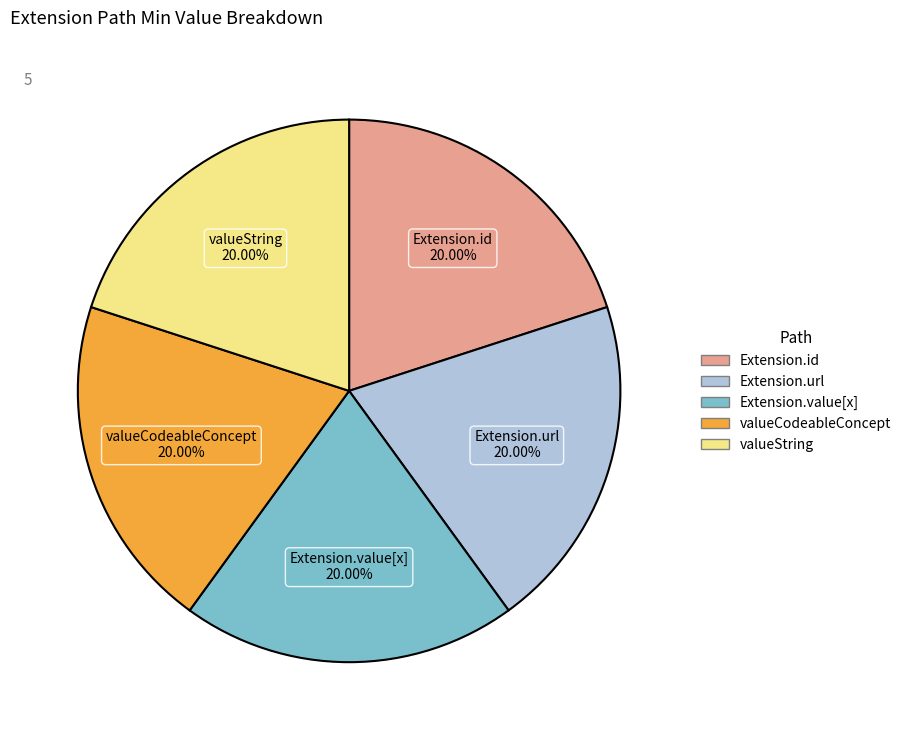

Is there any slice that represents more than half of the pie?

No